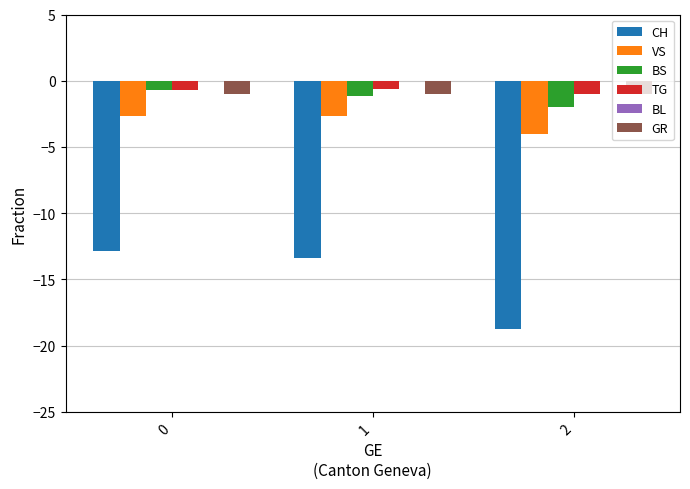

The CH series shows -18.8 at 2. True or false?

True